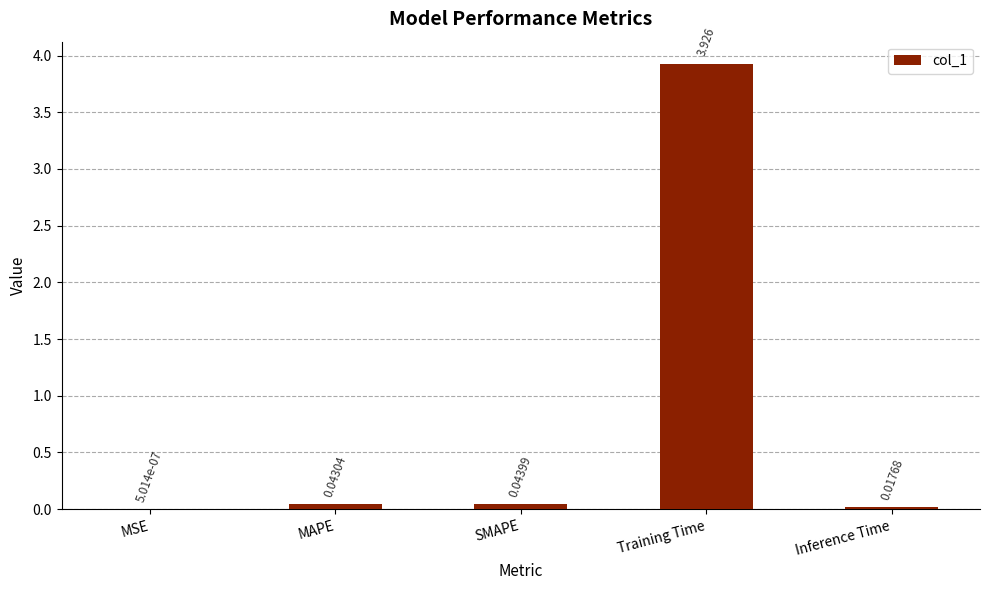

Where is the data nearest to the value 1?

SMAPE